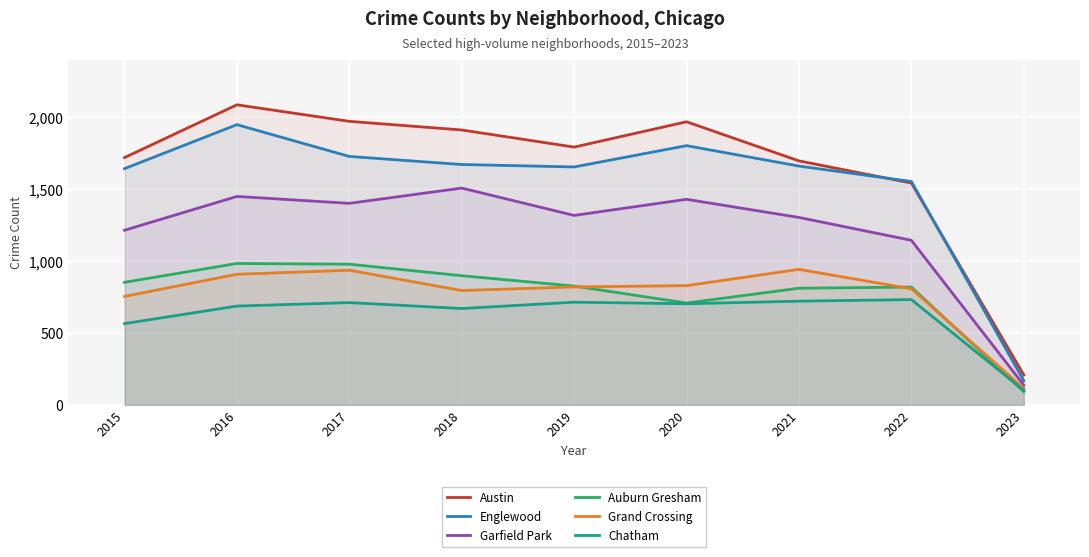

True or false: Garfield Park has more than 2 points higher than both neighbors.

True